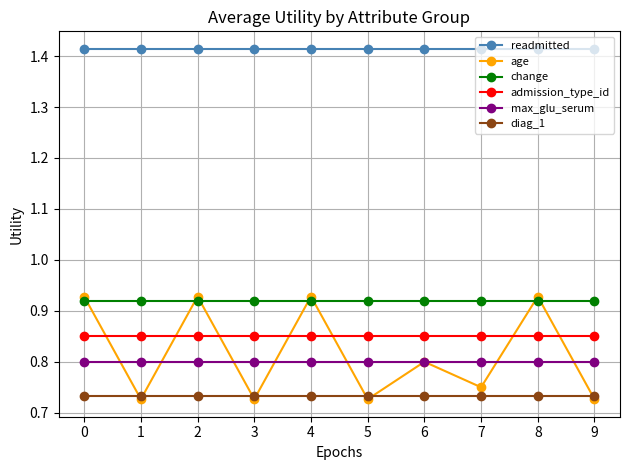

What are all the series names shown in the legend?

readmitted, age, change, admission_type_id, max_glu_serum, diag_1